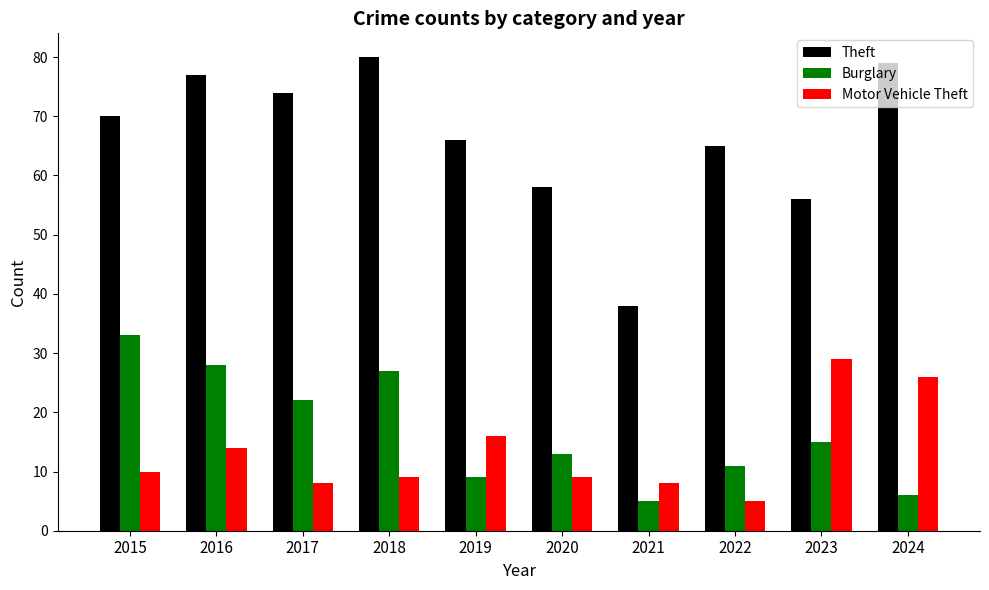

Reading left to right, list all the values displayed in this chart.

Theft: 2015=70	2016=77	2017=74	2018=80	2019=66	2020=58	2021=38	2022=65	2023=56	2024=79
Burglary: 2015=33	2016=28	2017=22	2018=27	2019=9	2020=13	2021=5	2022=11	2023=15	2024=6
Motor Vehicle Theft: 2015=10	2016=14	2017=8	2018=9	2019=16	2020=9	2021=8	2022=5	2023=29	2024=26